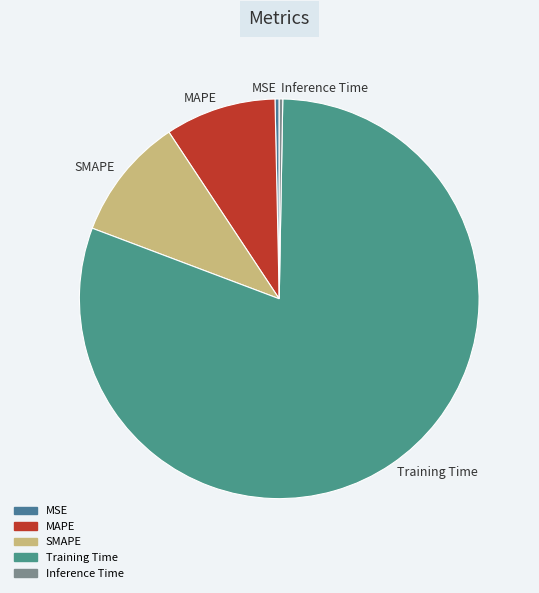

Which slice is the largest?

Training Time